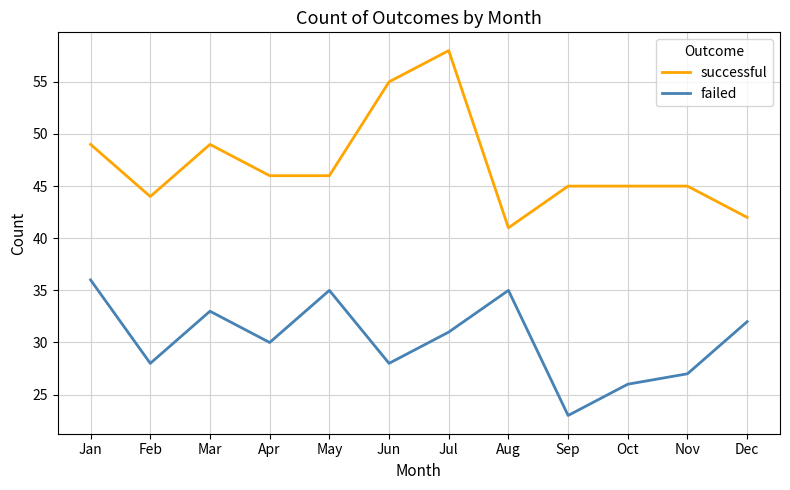

What is the approximate value of successful at Aug?

41